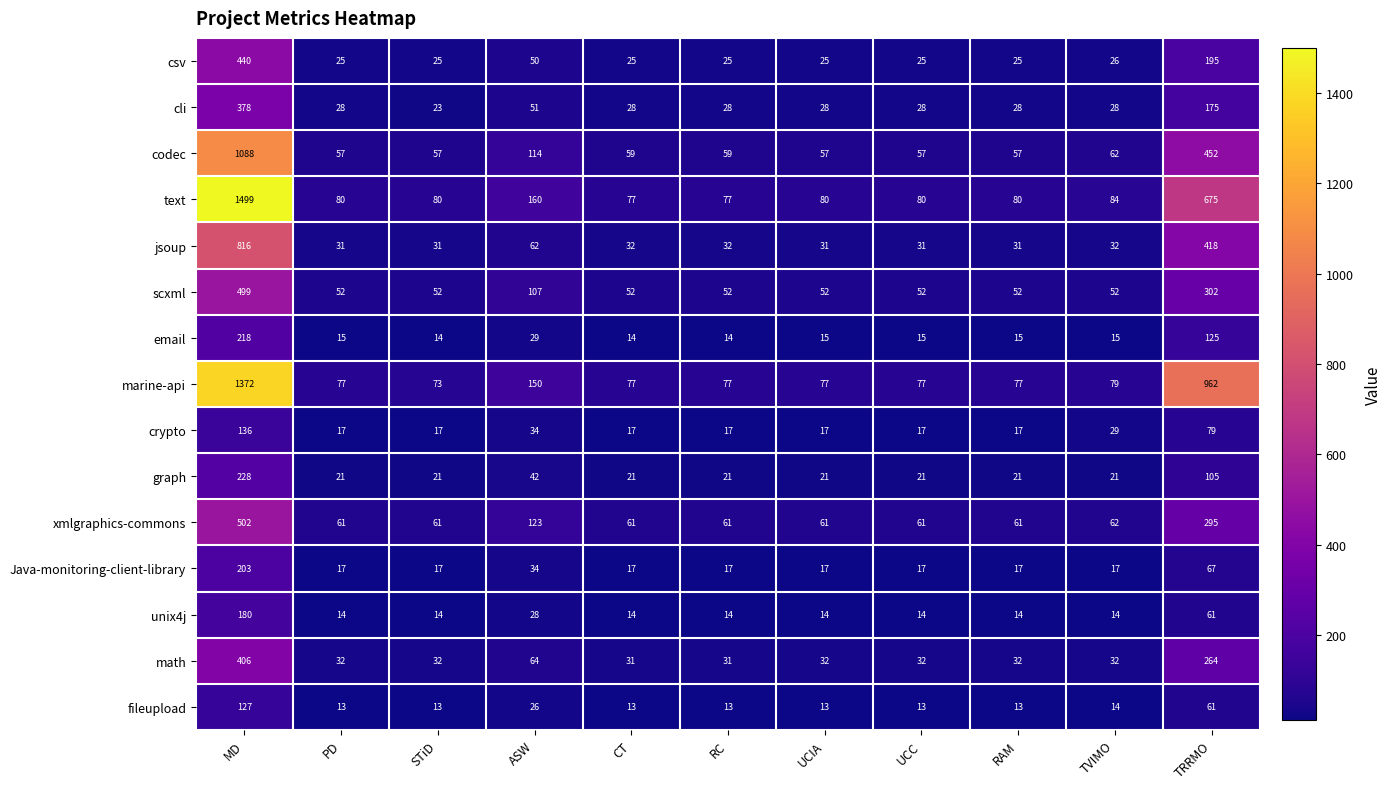

What is the maximum value shown in the chart?

1499